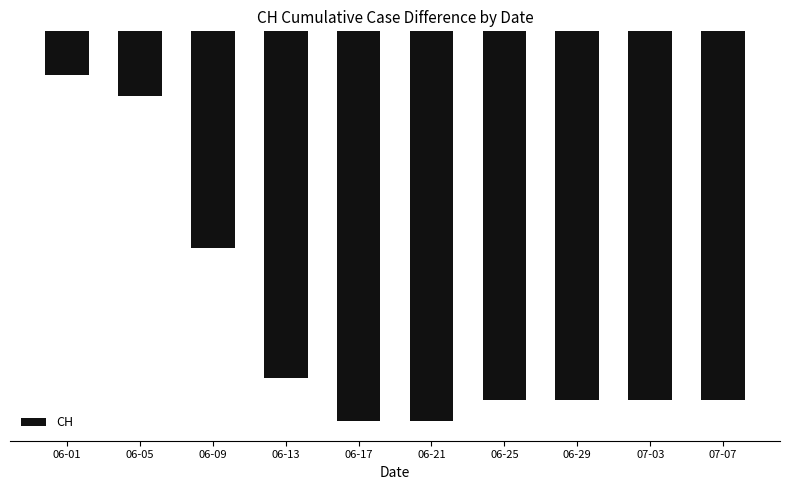

What is the difference between the values at 06-21 and 06-13?

2